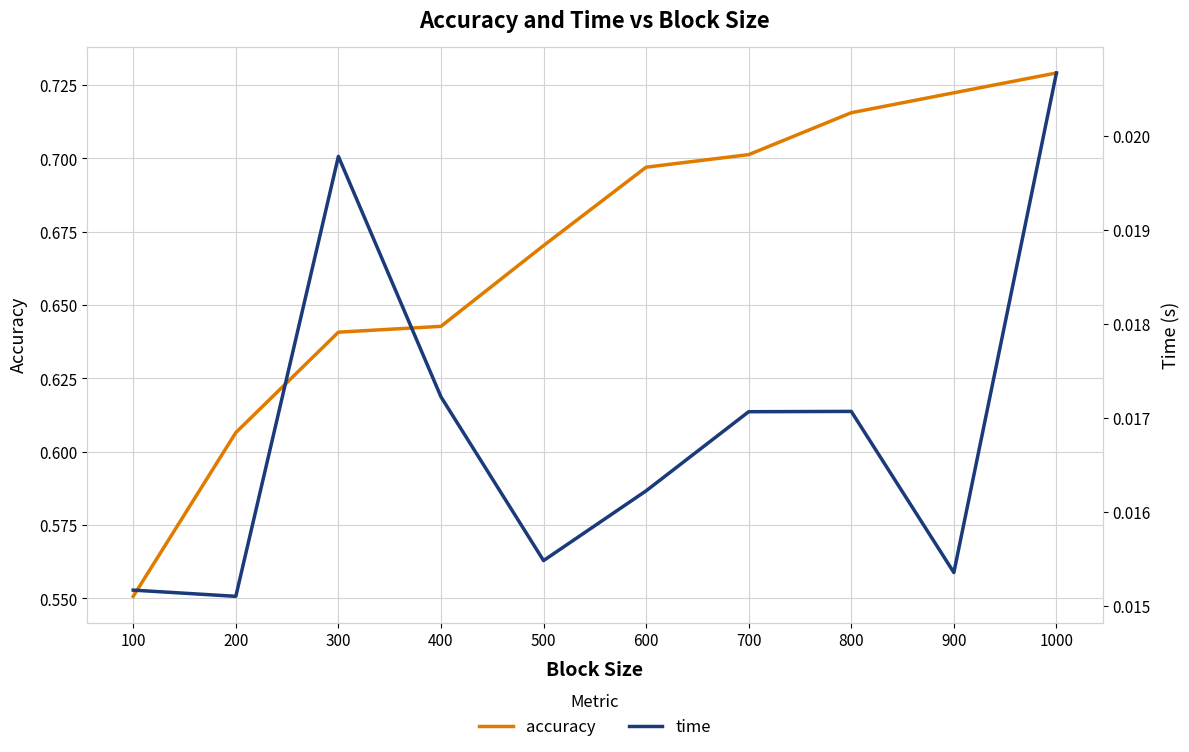

What is the spread (max minus min) of values at 1000?

0.7